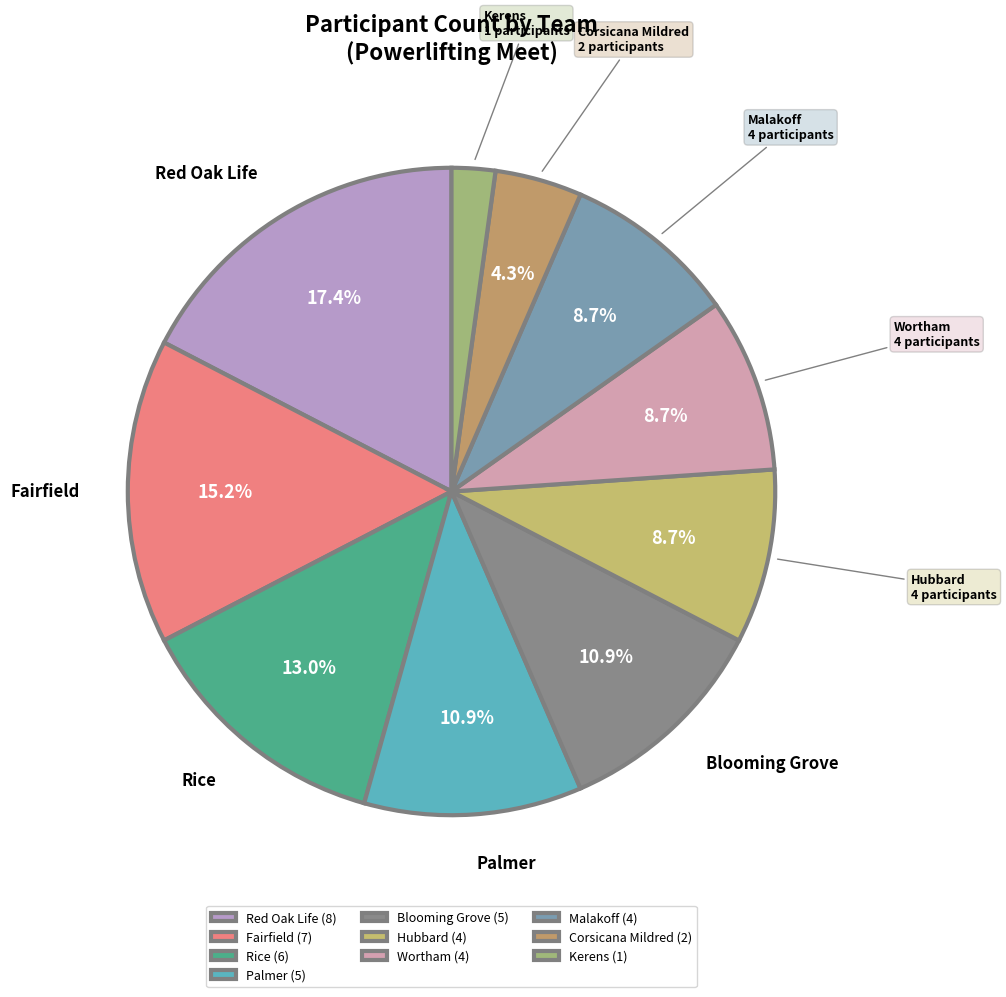

How many slices are in this pie chart?

10